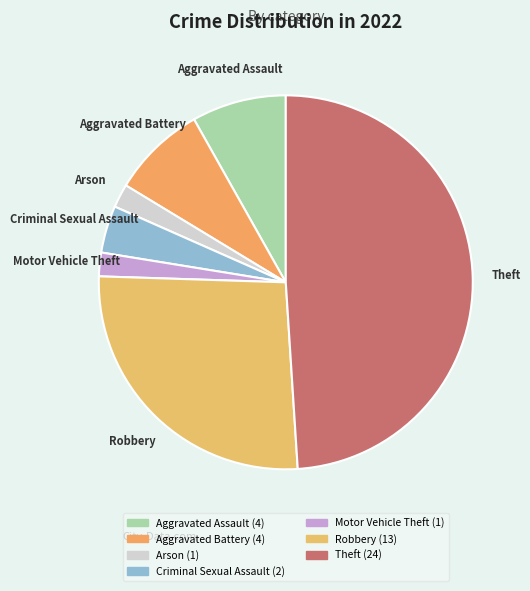

Count the number of slices in the pie.

7